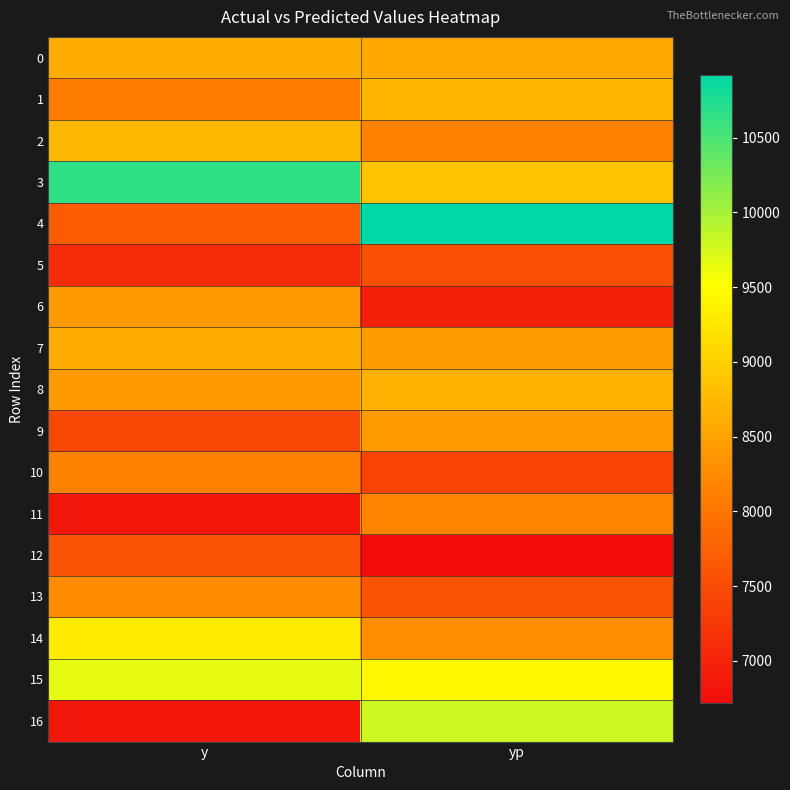

Rank the series by their maximum value, from highest to lowest.

4, 3, 16, 15, 14, 2, 1, 8, 0, 7, 9, 6, 13, 11, 10, 12, 5